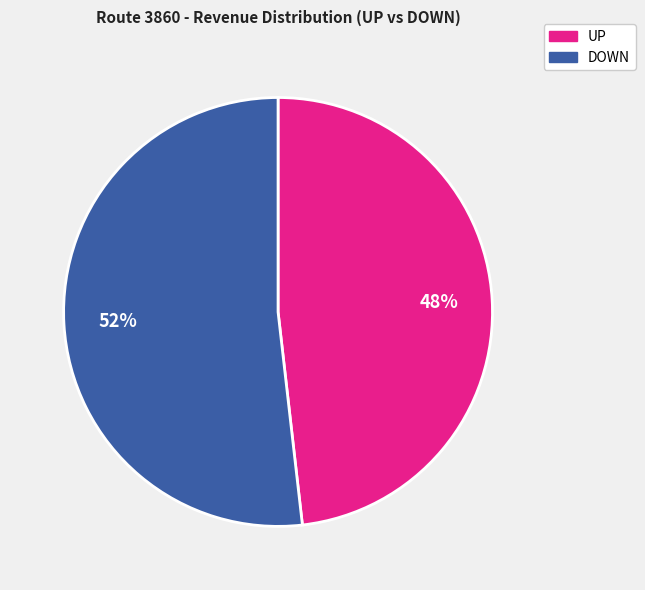

To the nearest percent, what is the difference between the largest and smallest slice percentages?

4%